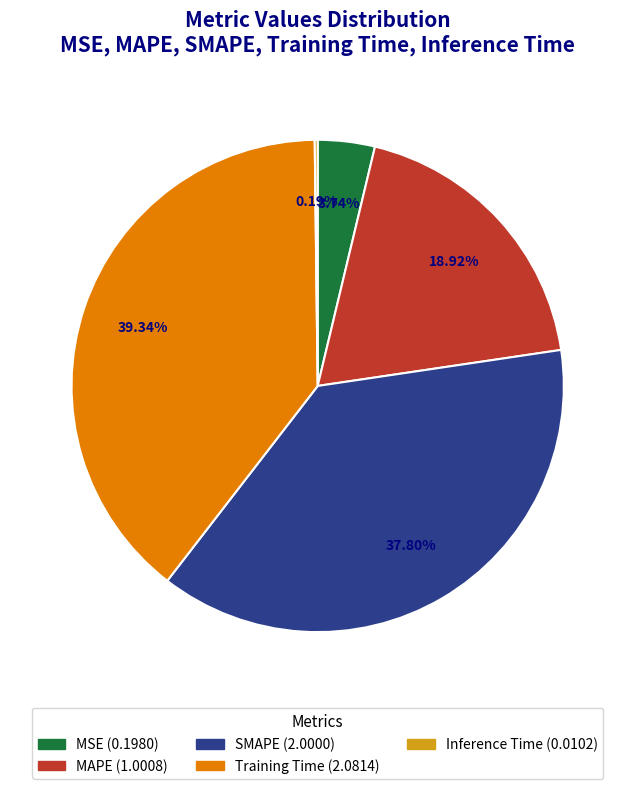

Do Training Time and MSE together represent more than half of the pie?

No